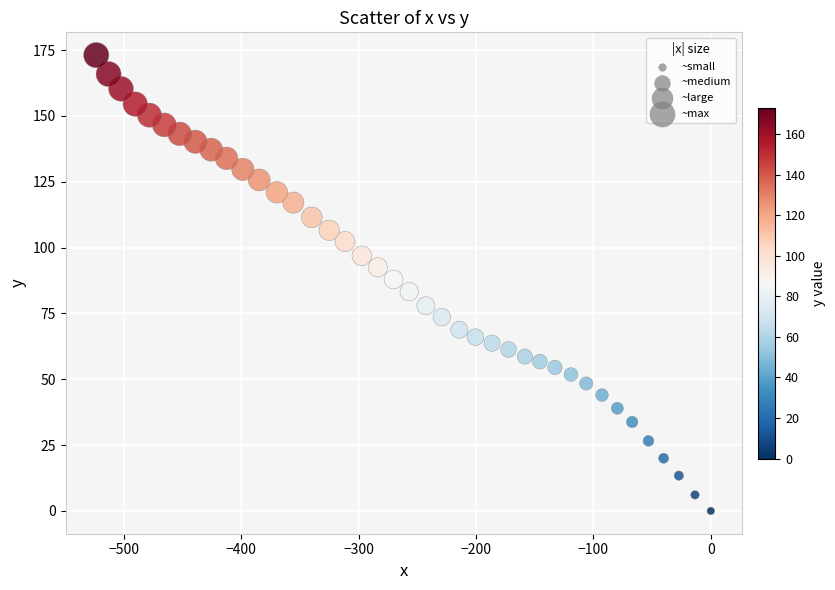

What is the range of X values (max minus min)?

523.5